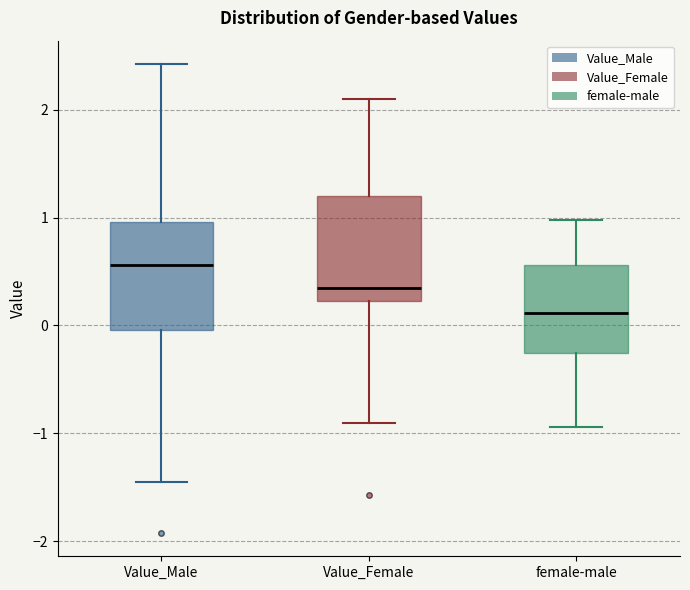

Which box's median line is the highest?

Value_Male